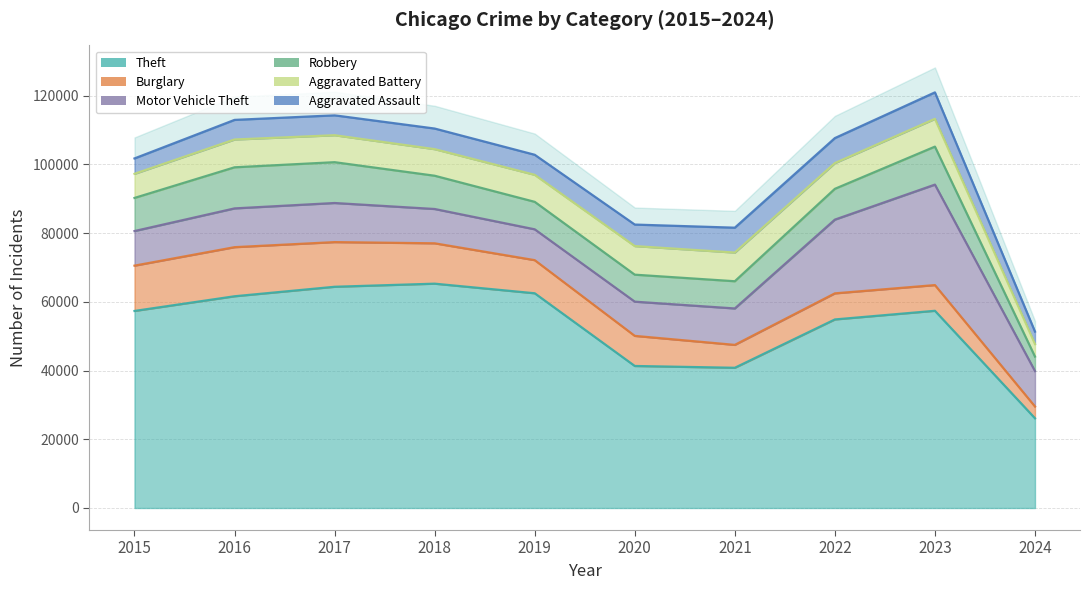

Rank the series by their maximum value, from lowest to highest.

Aggravated Assault, Aggravated Battery, Robbery, Burglary, Motor Vehicle Theft, Theft